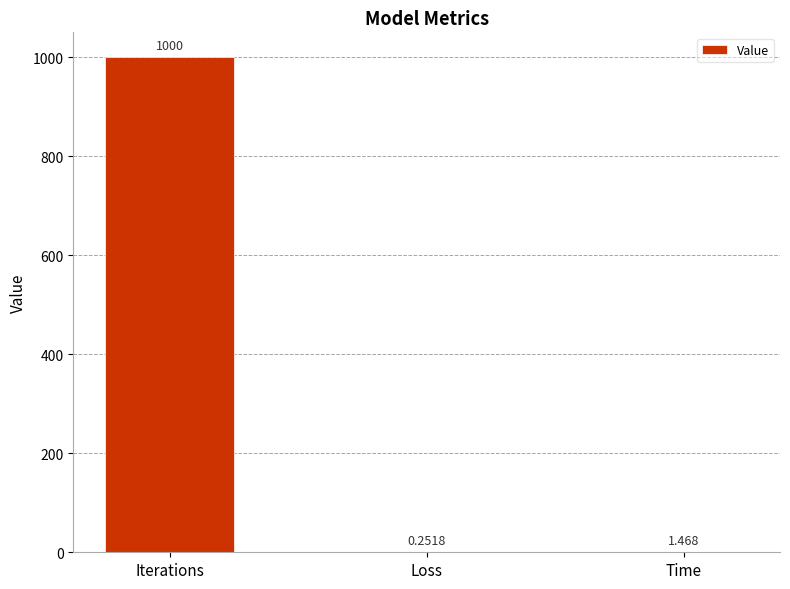

Where is the data nearest to the value 500?

Time